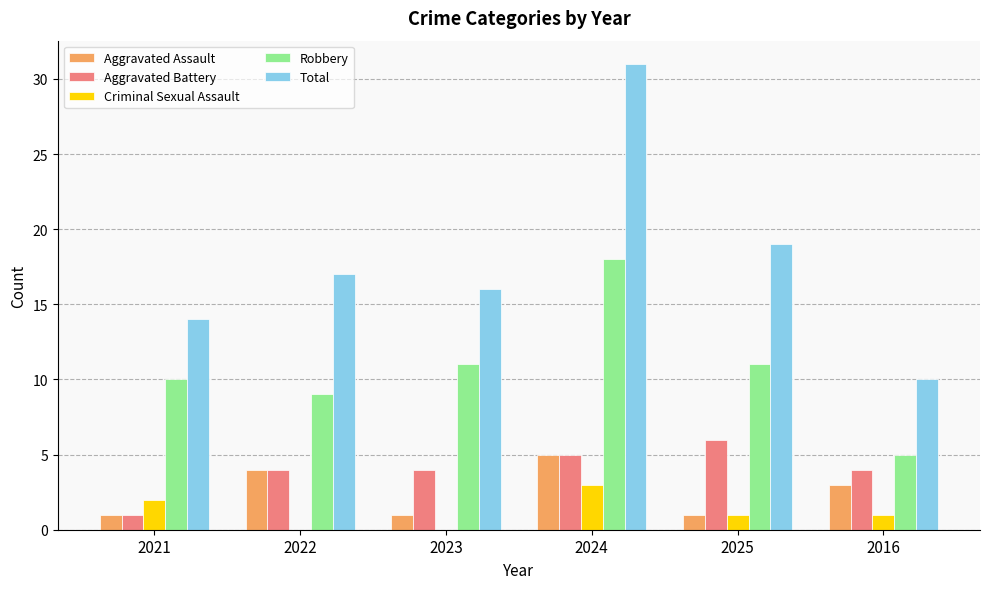

Where is Aggravated Assault nearest to the value 3?

2016